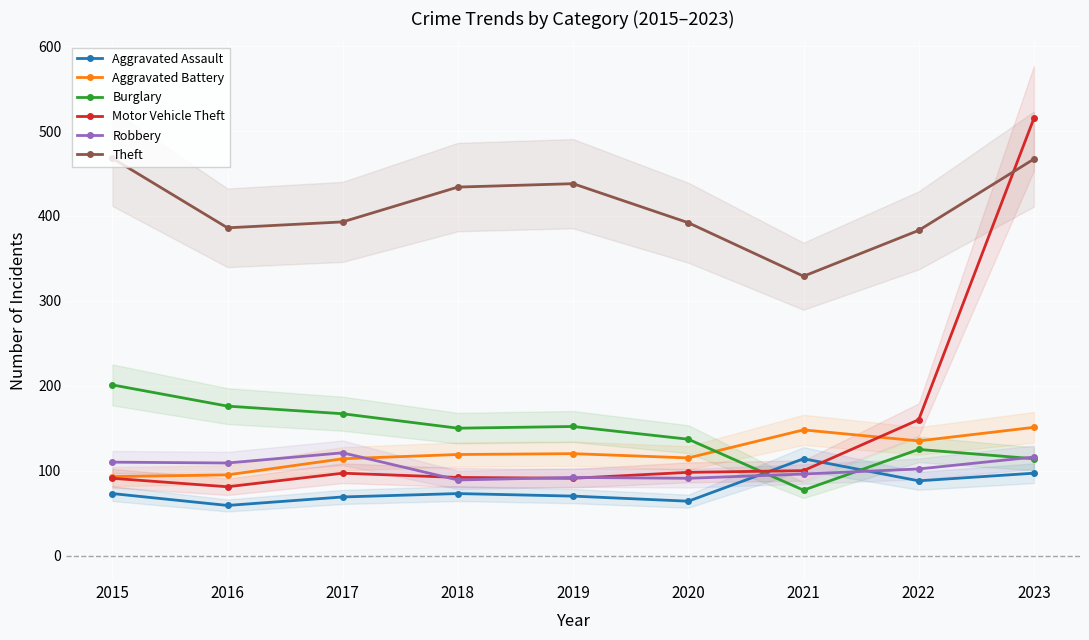

At which label does Aggravated Assault reach its minimum?

2016